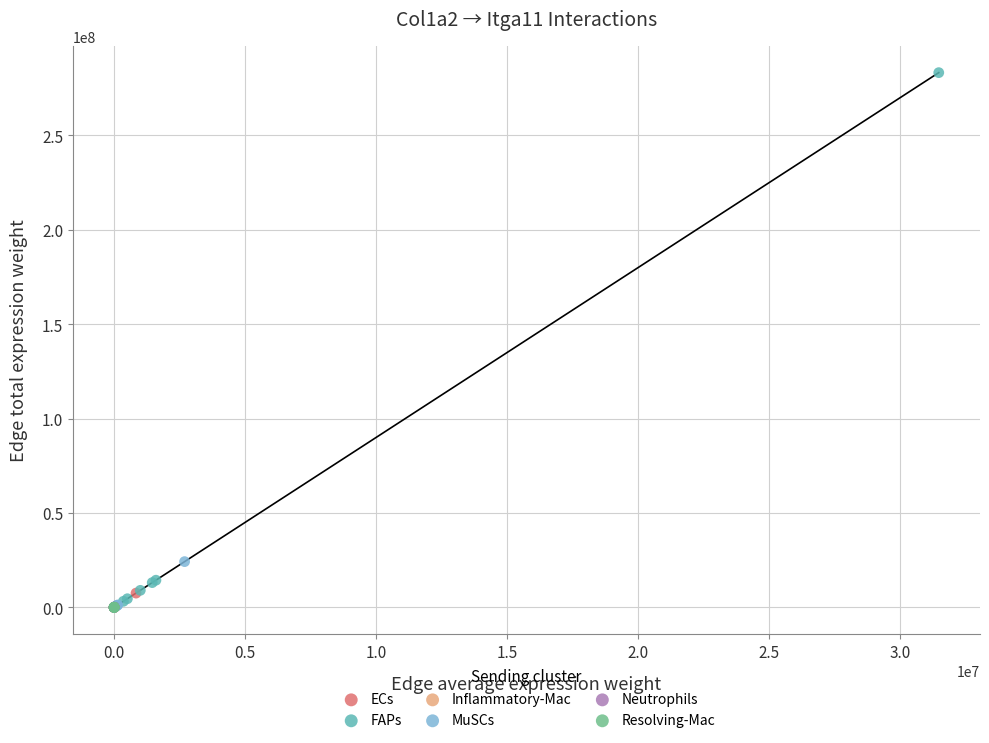

Which series has the widest spread of Y values?

FAPs